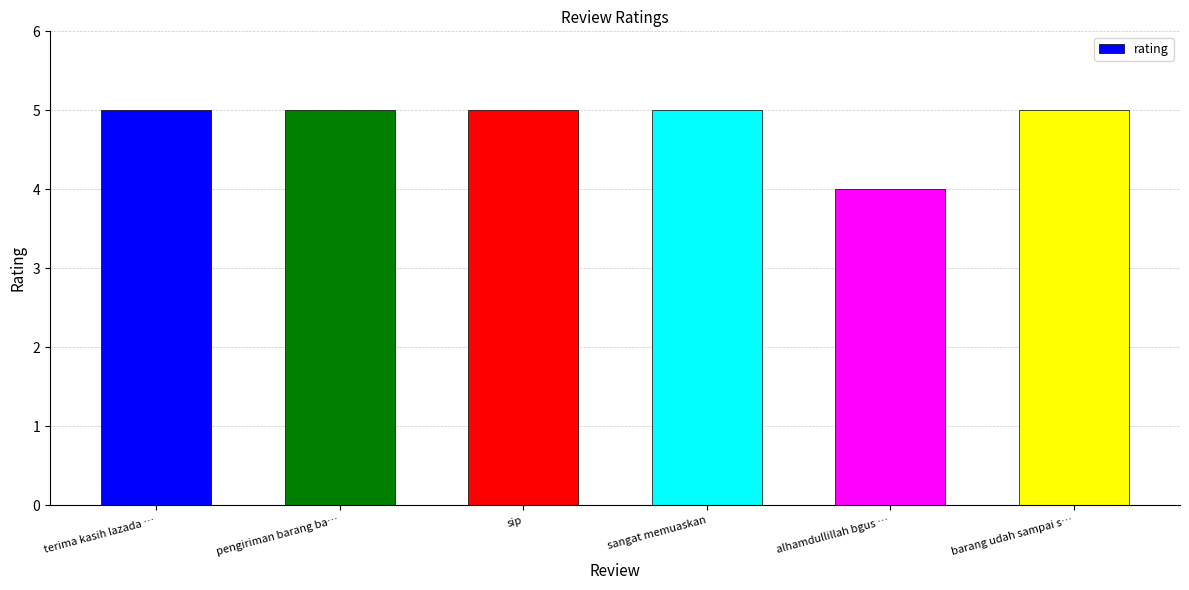

What is the sum of all values?

29